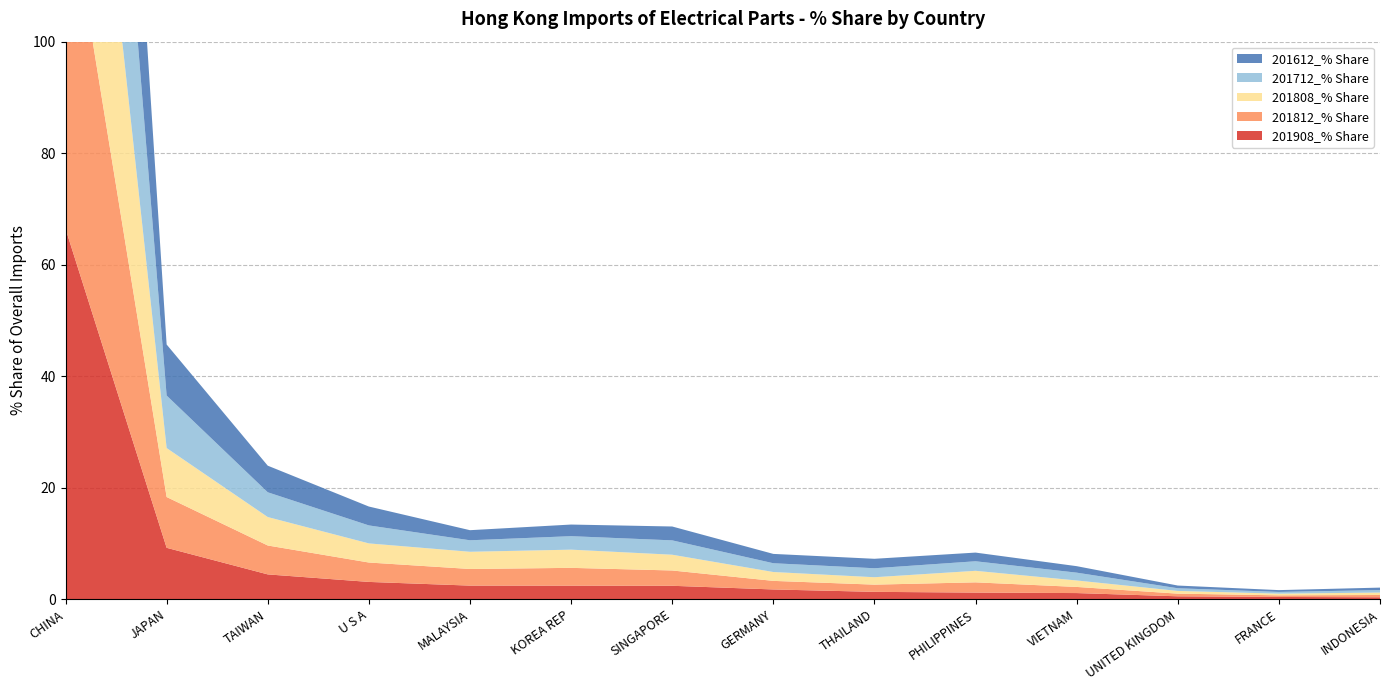

Reading right to left, transcribe all the data shown in this chart.

201908_% Share: 0.3	0.4	0.5	1.1	1.2	1.3	1.7	2.4	2.4	2.4	3.1	4.4	9.2	66.4
201812_% Share: 0.4	0.3	0.5	1.1	1.8	1.3	1.5	2.7	3.2	3.0	3.5	5.2	9.1	63.5
201808_% Share: 0.4	0.3	0.5	1.2	2.1	1.3	1.6	2.8	3.3	3.1	3.4	5.1	8.8	63.2
201712_% Share: 0.4	0.3	0.5	1.4	1.7	1.6	1.6	2.6	2.4	2.1	3.2	4.4	9.4	65.6
201612_% Share: 0.4	0.3	0.5	1.2	1.6	1.7	1.7	2.5	2.1	1.8	3.4	4.8	9.2	66.4